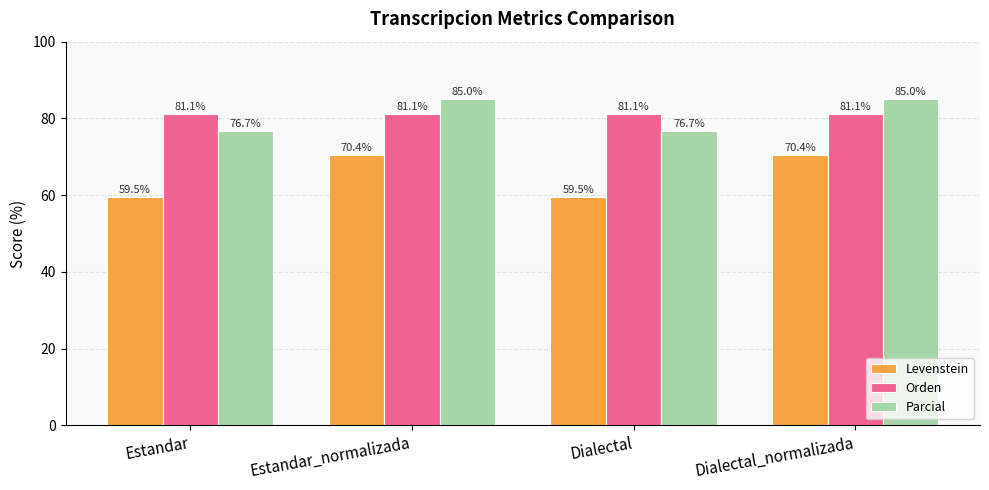

What is the average value of the Parcial series?

80.9